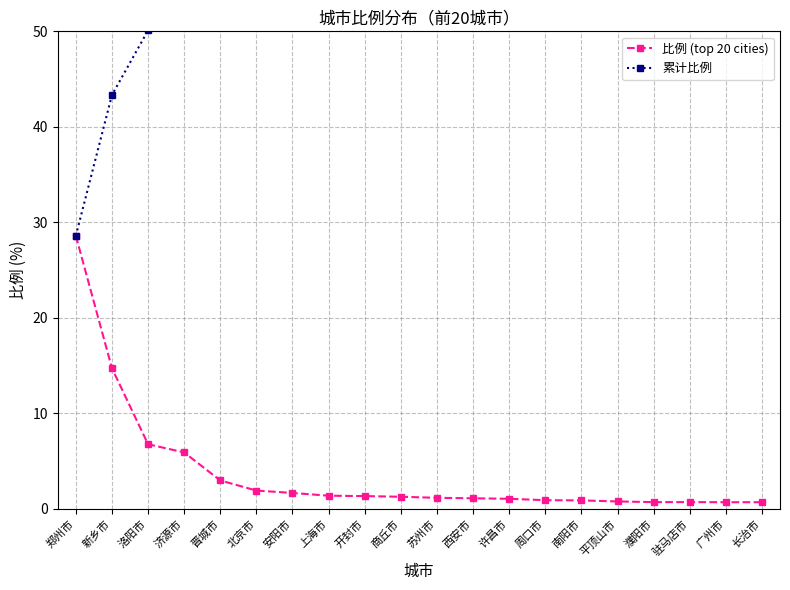

Between 西安市 and 平顶山市, which is larger?

西安市